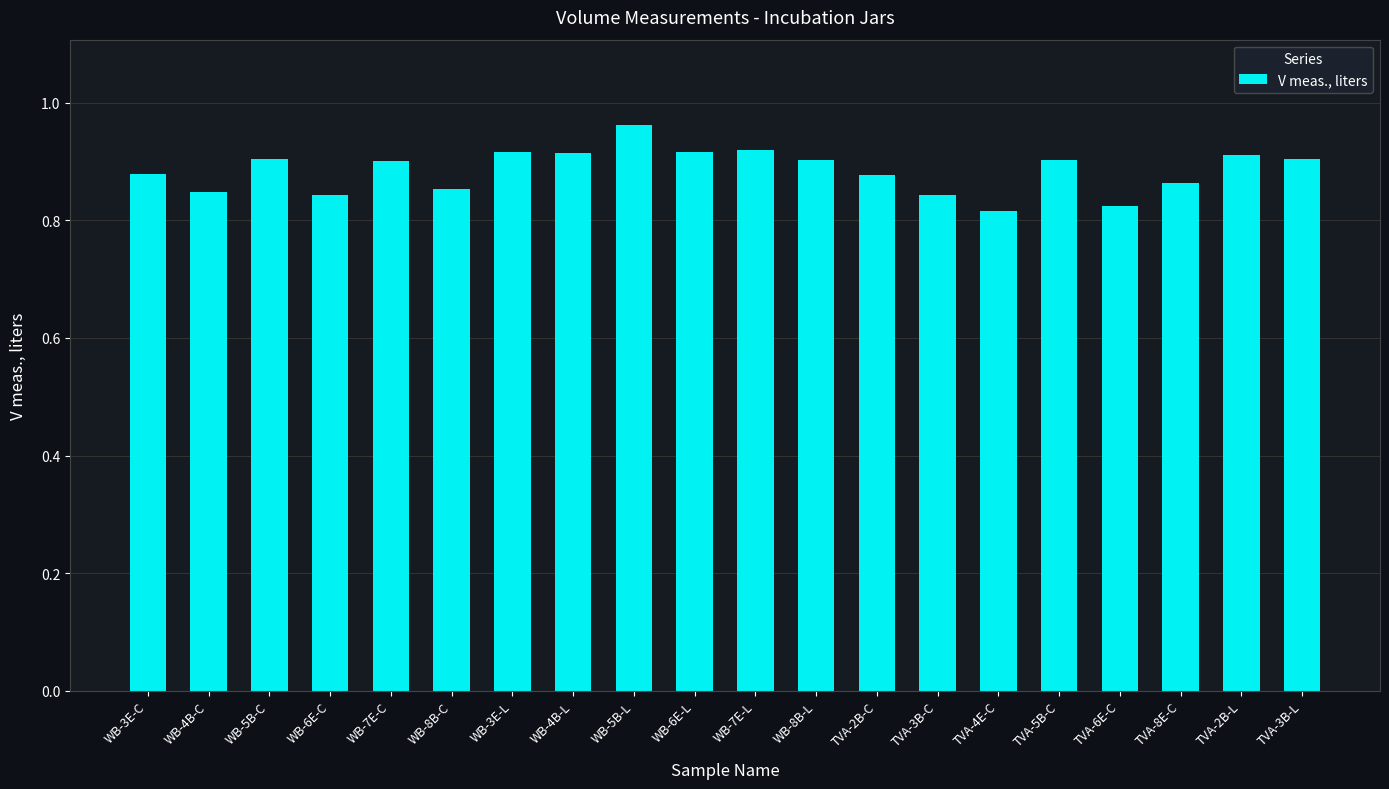

What is the label of the 4th bar from the left?

WB-6E-C